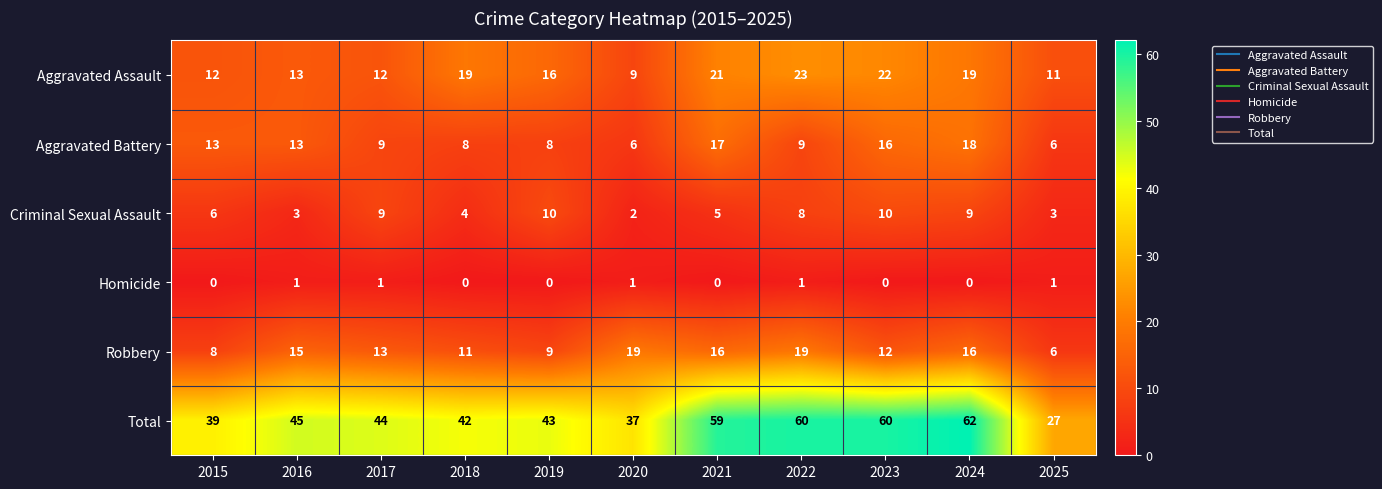

What is the sum of all Homicide values?

5